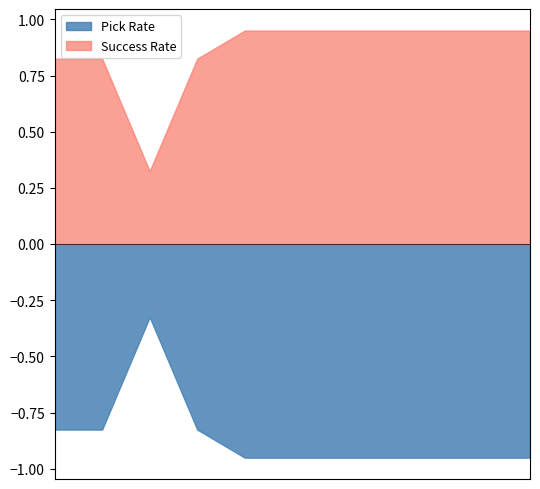

How many lines are shown in the chart?

2